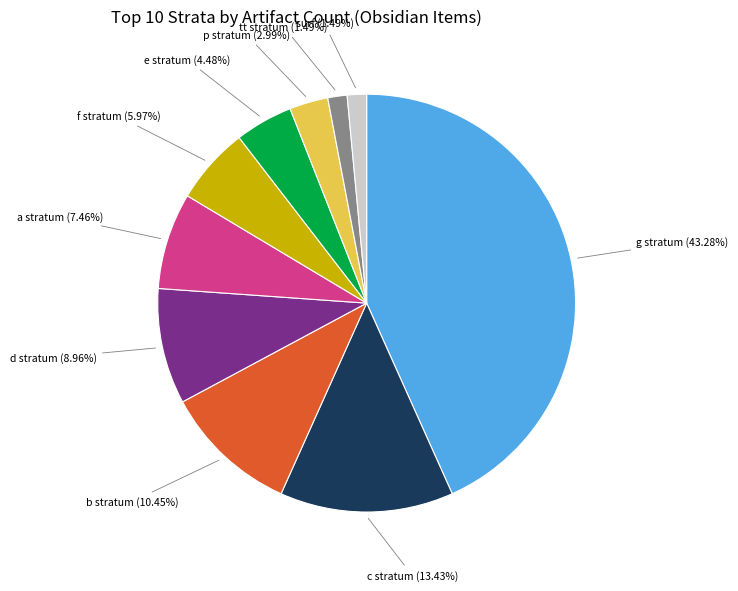

Is there any slice that represents more than half of the pie?

No